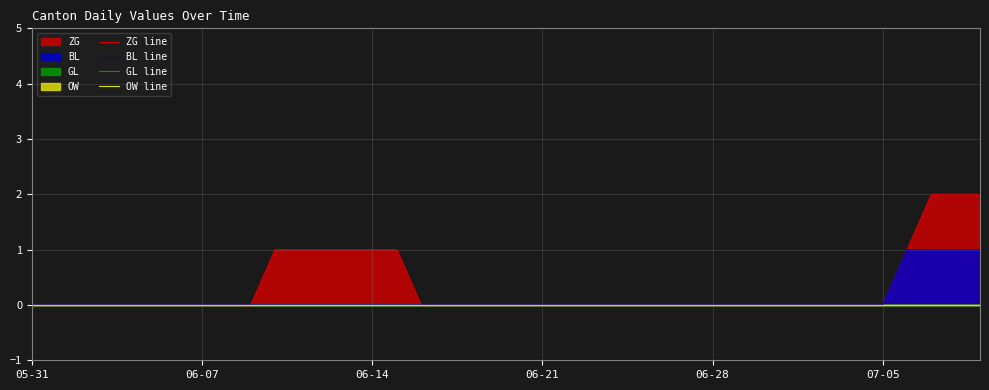

Does the chart display data point markers on the line(s)?

No